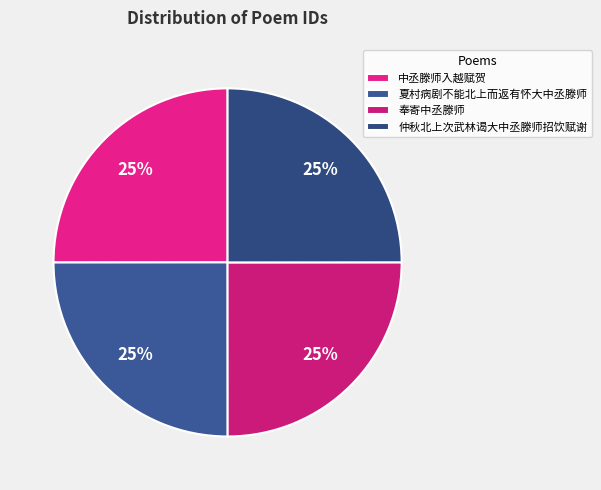

How many segments does this pie chart have?

4